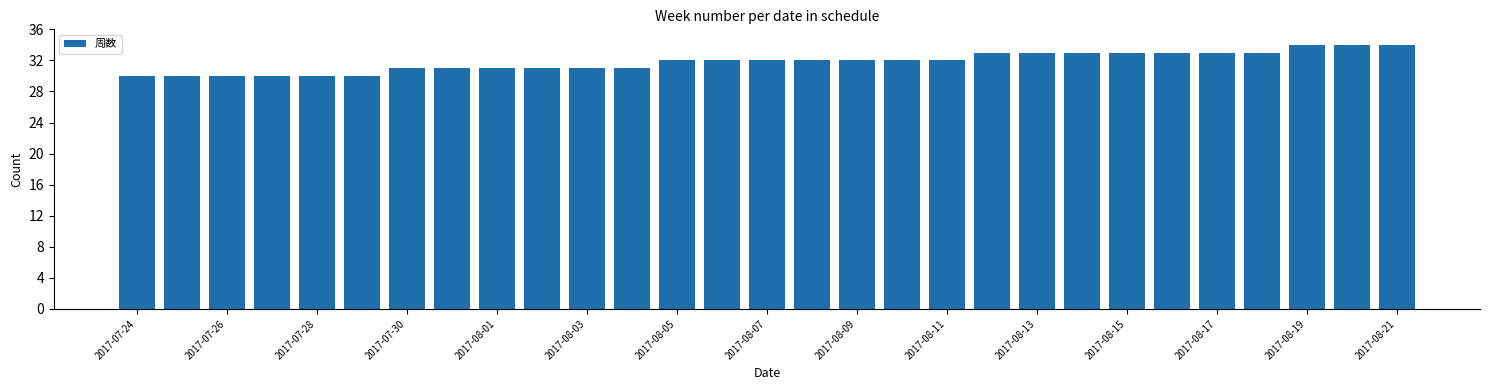

What is the greatest value displayed?

34